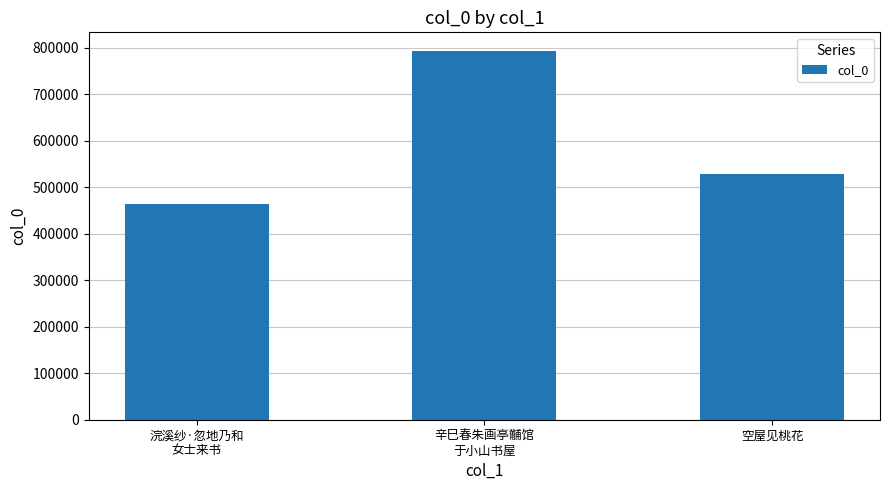

Count the number of categories in the chart.

3